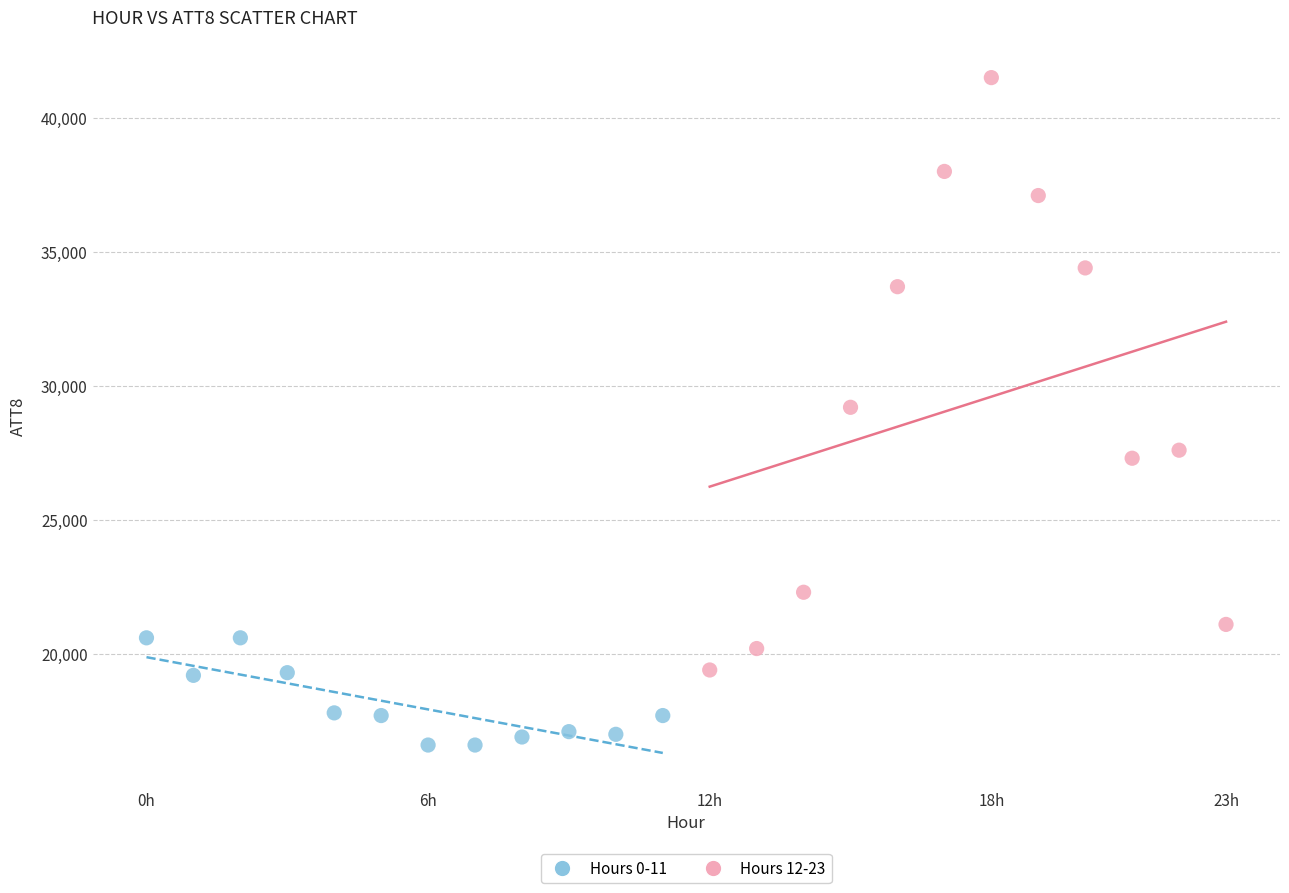

What are all the series names shown in the legend?

Hours 0-11, Hours 12-23